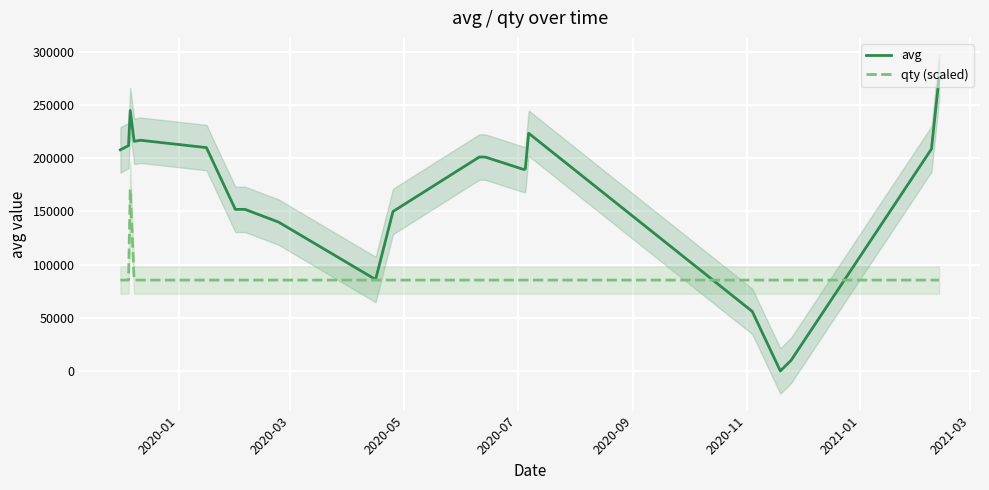

True or false: qty (scaled) and avg intersect in this chart.

True